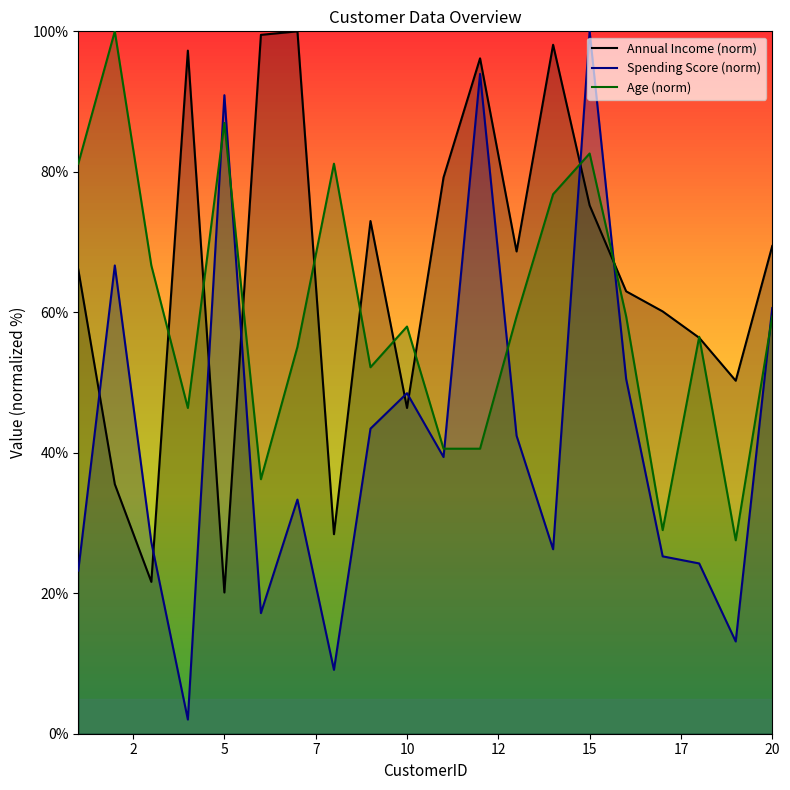

Reading left to right, what are all the values shown in this chart?

Annual Income (norm): 66.1	35.5	21.6	97.3	20.1	99.5	100.0	28.4	73.0	46.4	79.2	96.2	68.7	98.1	75.2	63.0	60.1	56.4	50.3	69.4
Spending Score (norm): 23.2	66.7	27.3	2.0	90.9	17.2	33.3	9.1	43.4	48.5	39.4	93.9	42.4	26.3	100.0	50.5	25.3	24.2	13.1	60.6
Age (norm): 81.2	100.0	66.7	46.4	87.0	36.2	55.1	81.2	52.2	58.0	40.6	40.6	59.4	76.8	82.6	59.4	29.0	56.5	27.5	59.4